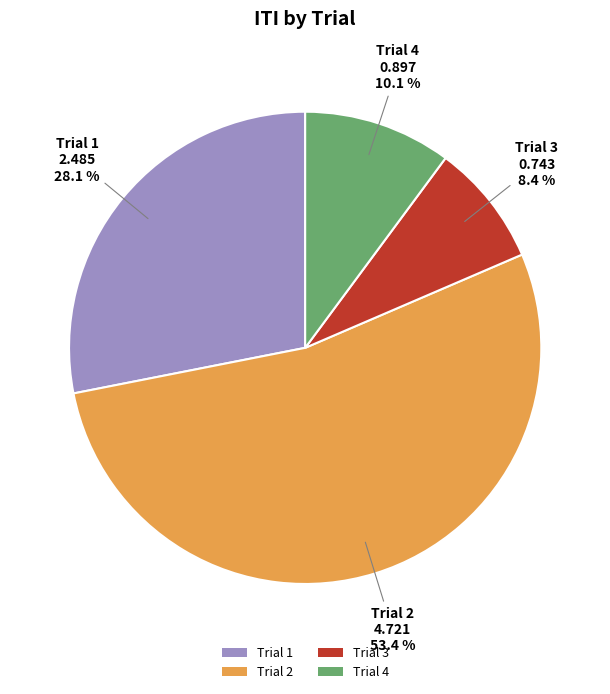

Which category accounts for the majority?

Trial 2